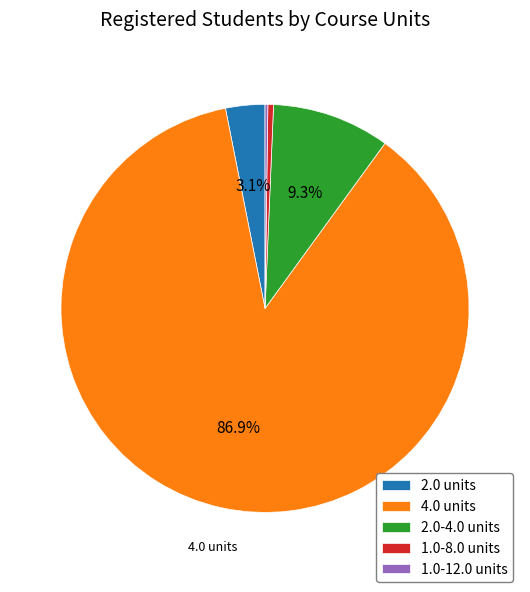

How much of the chart is everything except 2.0-4.0 units?

90.7%